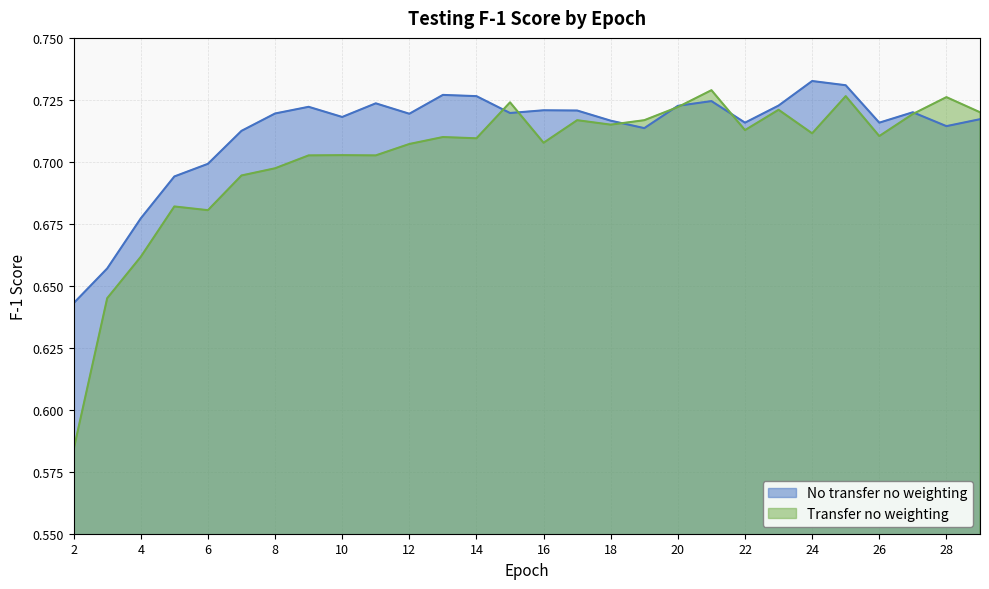

Reading left to right, transcribe all the data shown in this chart.

No transfer no weighting: 0.6	0.7	0.7	0.7	0.7	0.7	0.7	0.7	0.7	0.7	0.7	0.7	0.7	0.7	0.7	0.7	0.7	0.7	0.7	0.7	0.7	0.7	0.7	0.7	0.7	0.7	0.7	0.7
Transfer no weighting: 0.6	0.6	0.7	0.7	0.7	0.7	0.7	0.7	0.7	0.7	0.7	0.7	0.7	0.7	0.7	0.7	0.7	0.7	0.7	0.7	0.7	0.7	0.7	0.7	0.7	0.7	0.7	0.7